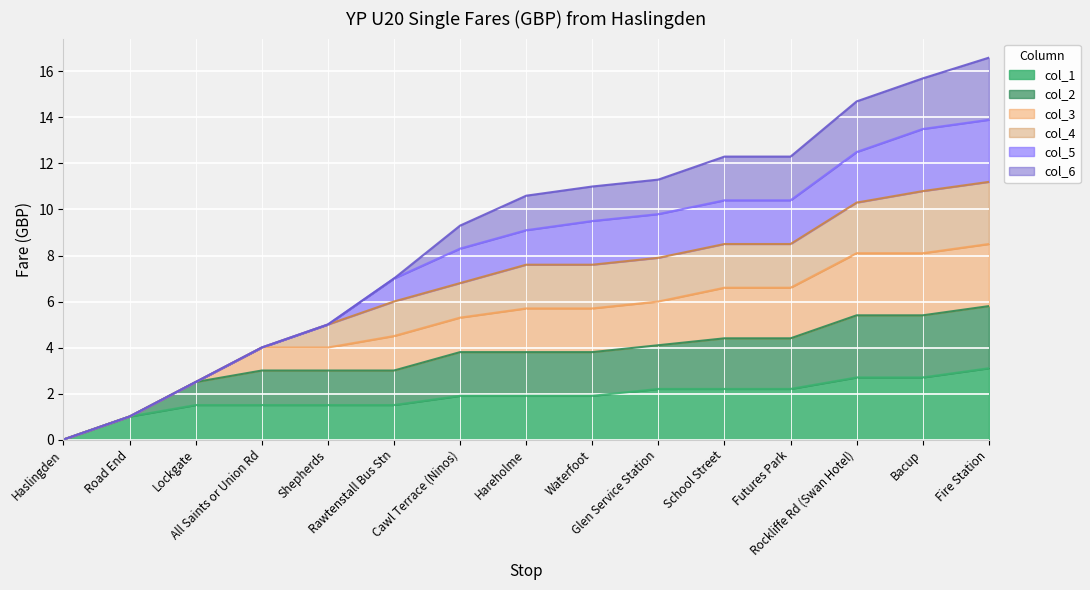

Count the number of categories in the chart.

15